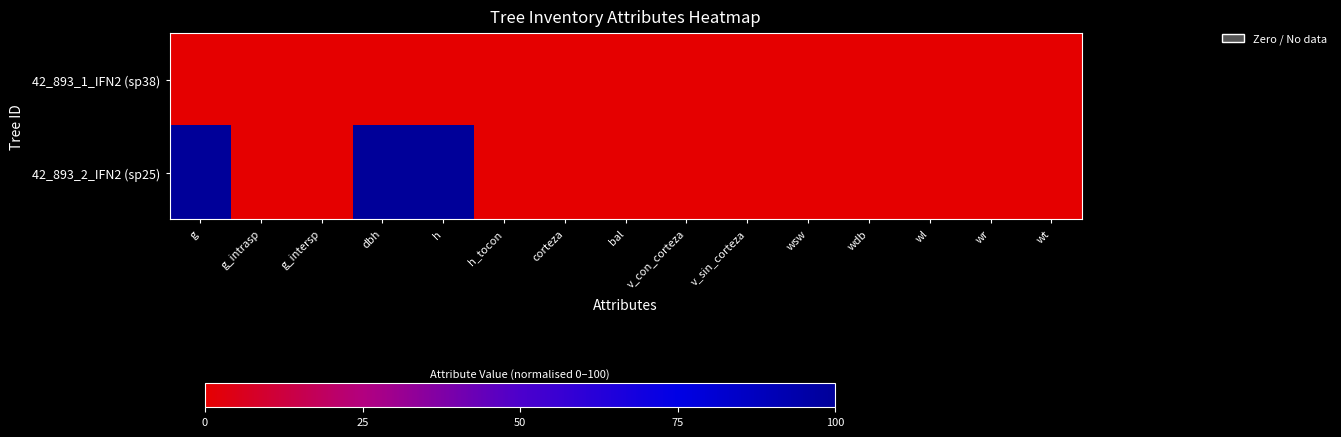

Reading right to left, extract all data points from this chart.

42_893_1_IFN2 (sp38): wt=0	wr=0	wl=0	wdb=0	wsw=0	v_sin_corteza=0	v_con_corteza=0	bal=0	corteza=0	h_tocon=0	h=0	dbh=0	g_intersp=0	g_intrasp=0	g=0
42_893_2_IFN2 (sp25): wt=0	wr=0	wl=0	wdb=0	wsw=0	v_sin_corteza=0	v_con_corteza=0	bal=0	corteza=0	h_tocon=0	h=100	dbh=100	g_intersp=0	g_intrasp=0	g=100